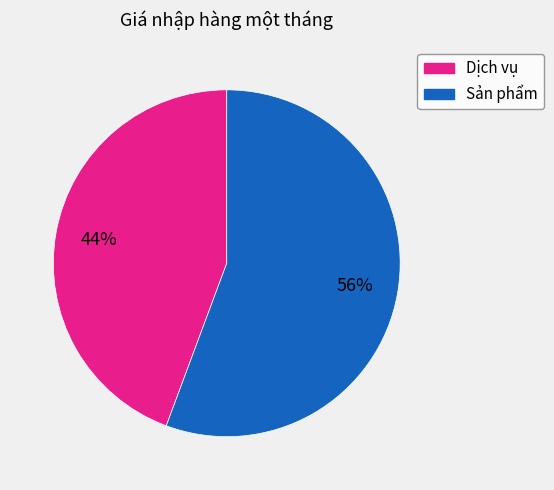

To the nearest percent, what is the average slice percentage?

50%